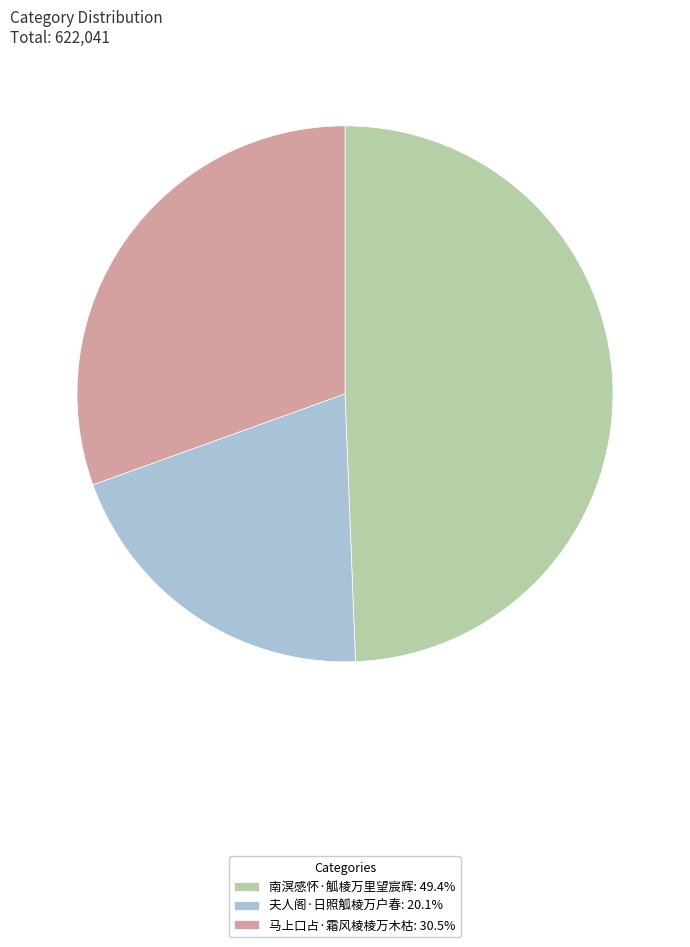

Do 夫人阁·日照觚棱万户春: 20.1% and 马上口占·霜风棱棱万木枯: 30.5% together represent more than half of the pie?

Yes